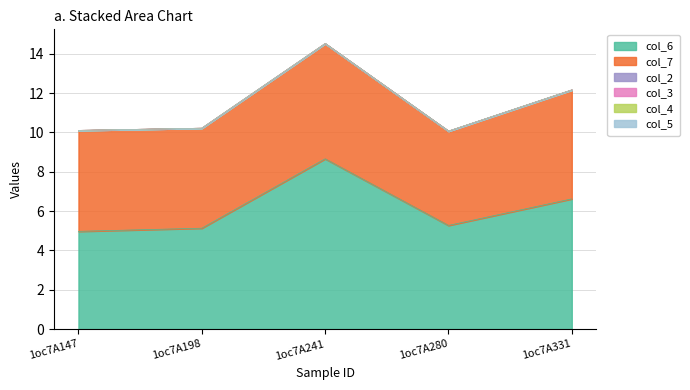

What is the approximate value of col_7 at 1oc7A198?

5.1